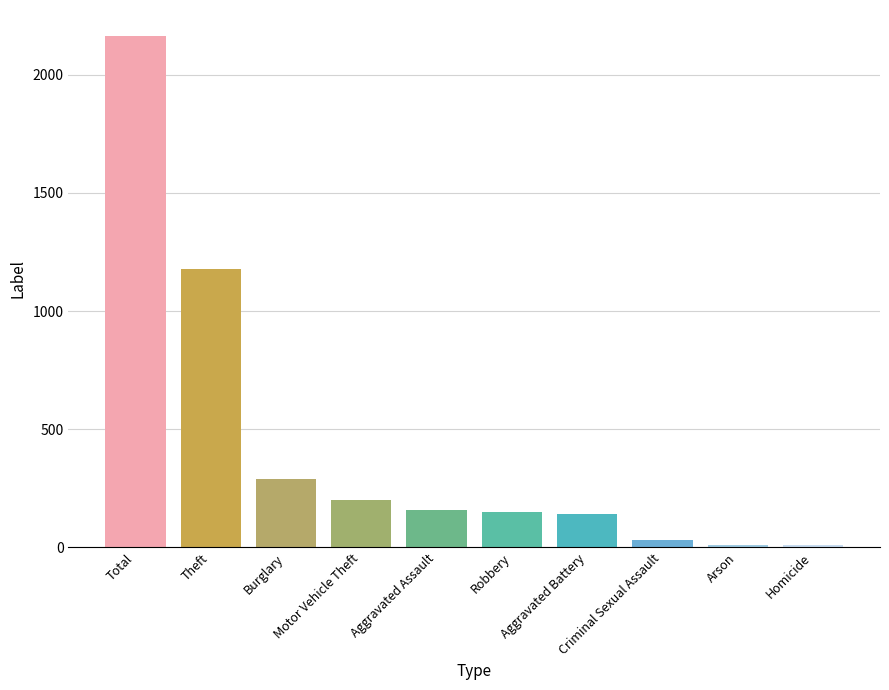

What is the difference between the maximum and minimum values?

2156